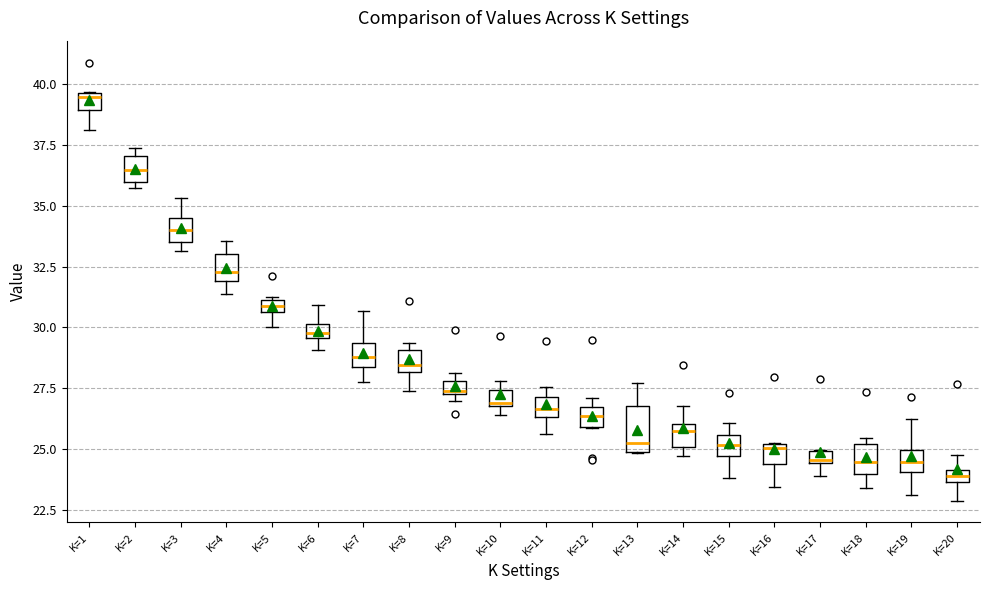

Comparing the boxes themselves (not the whiskers), which one is the tallest?

K=13